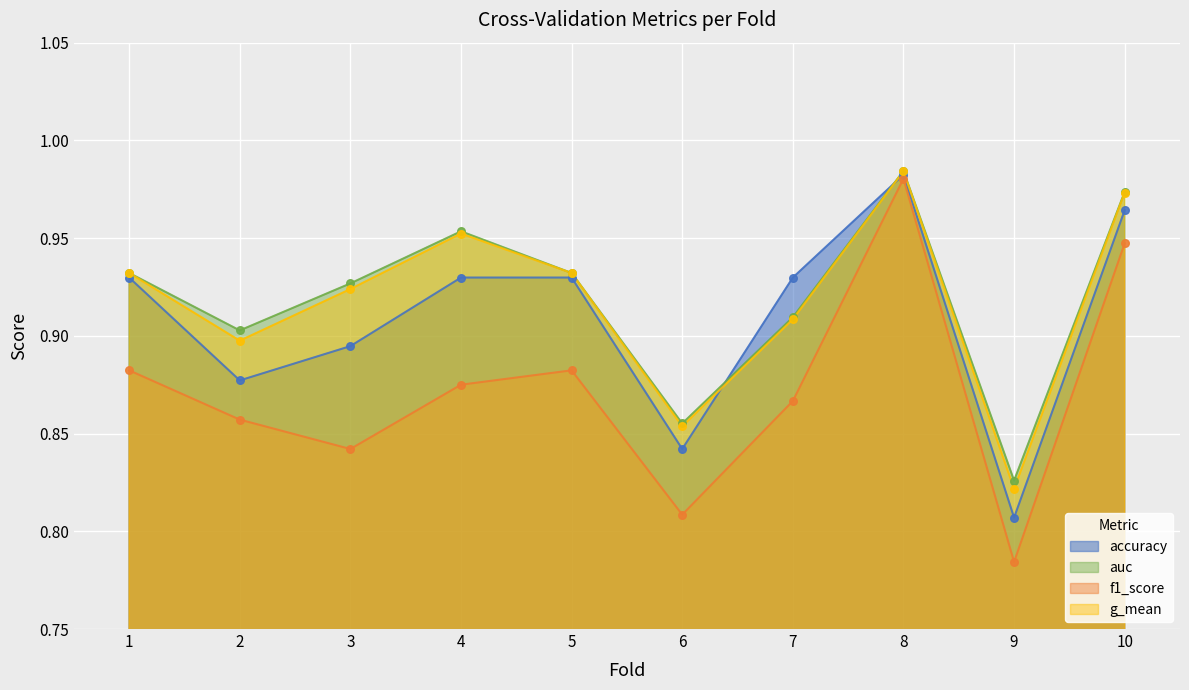

Which series contains the highest Y value?

auc